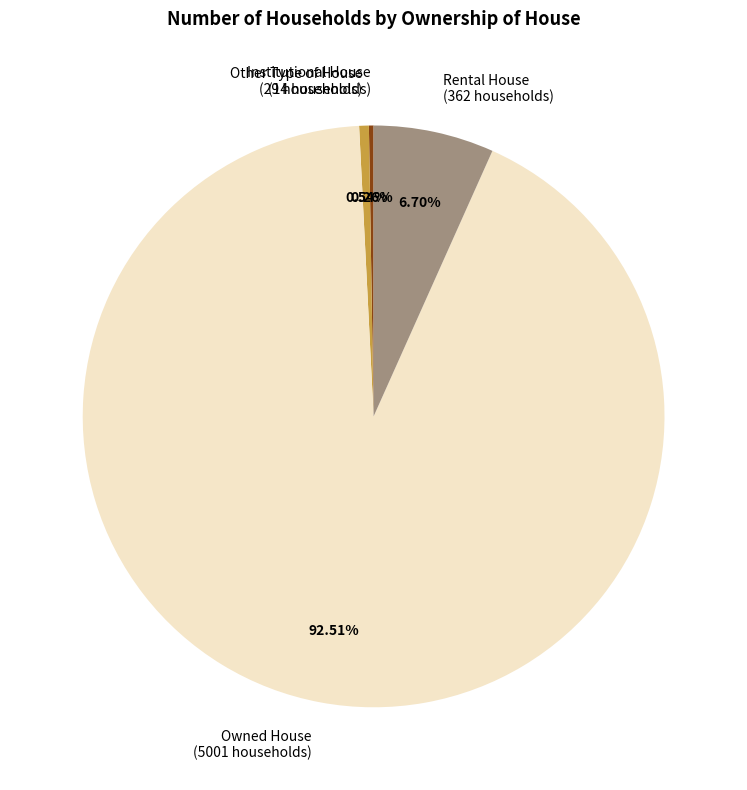

Which has a higher value, Rental House or Owned House?

Owned House